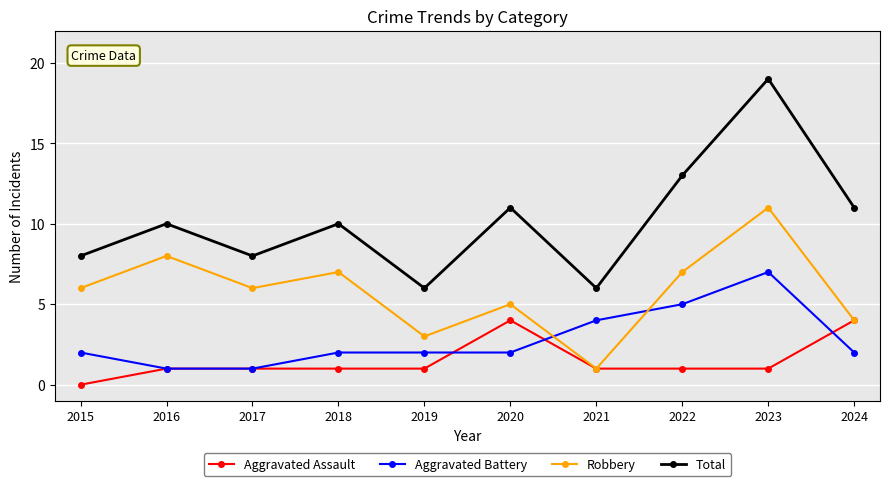

At which category does Robbery reach its first local peak?

2016